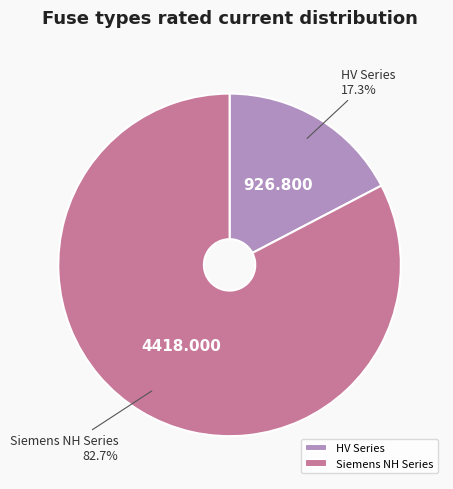

Rank the categories by value from highest to lowest.

Siemens NH Series, HV Series